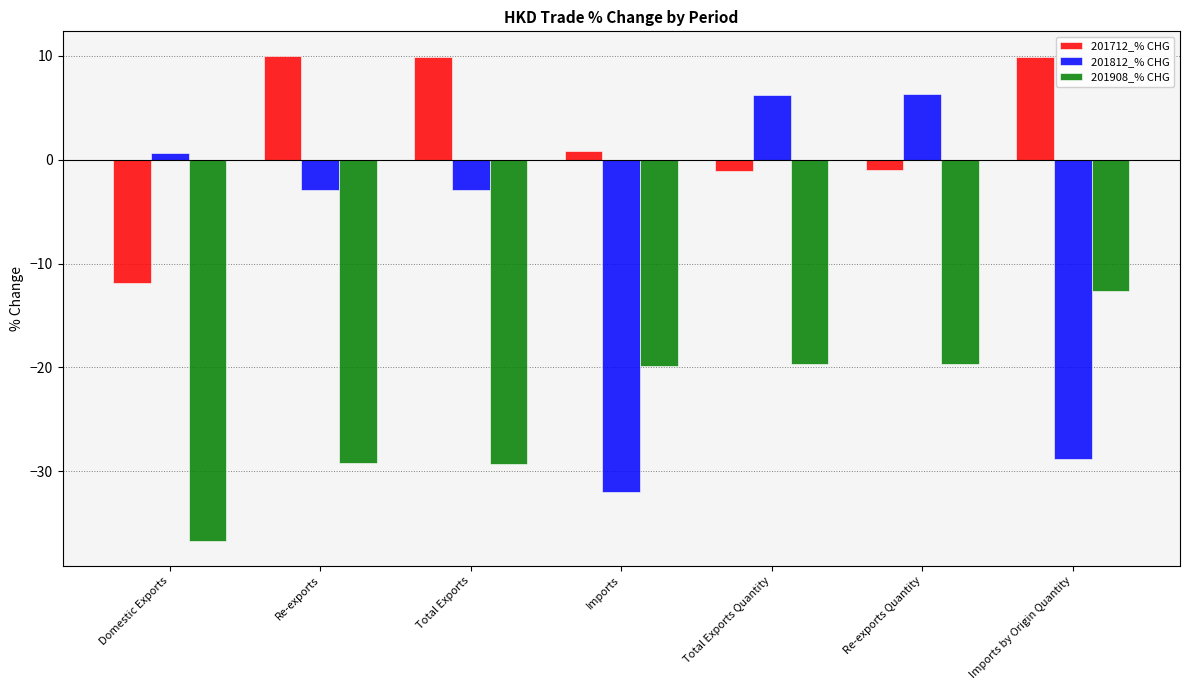

Is it true that 201812_% CHG equals 0.7 at Domestic Exports?

True